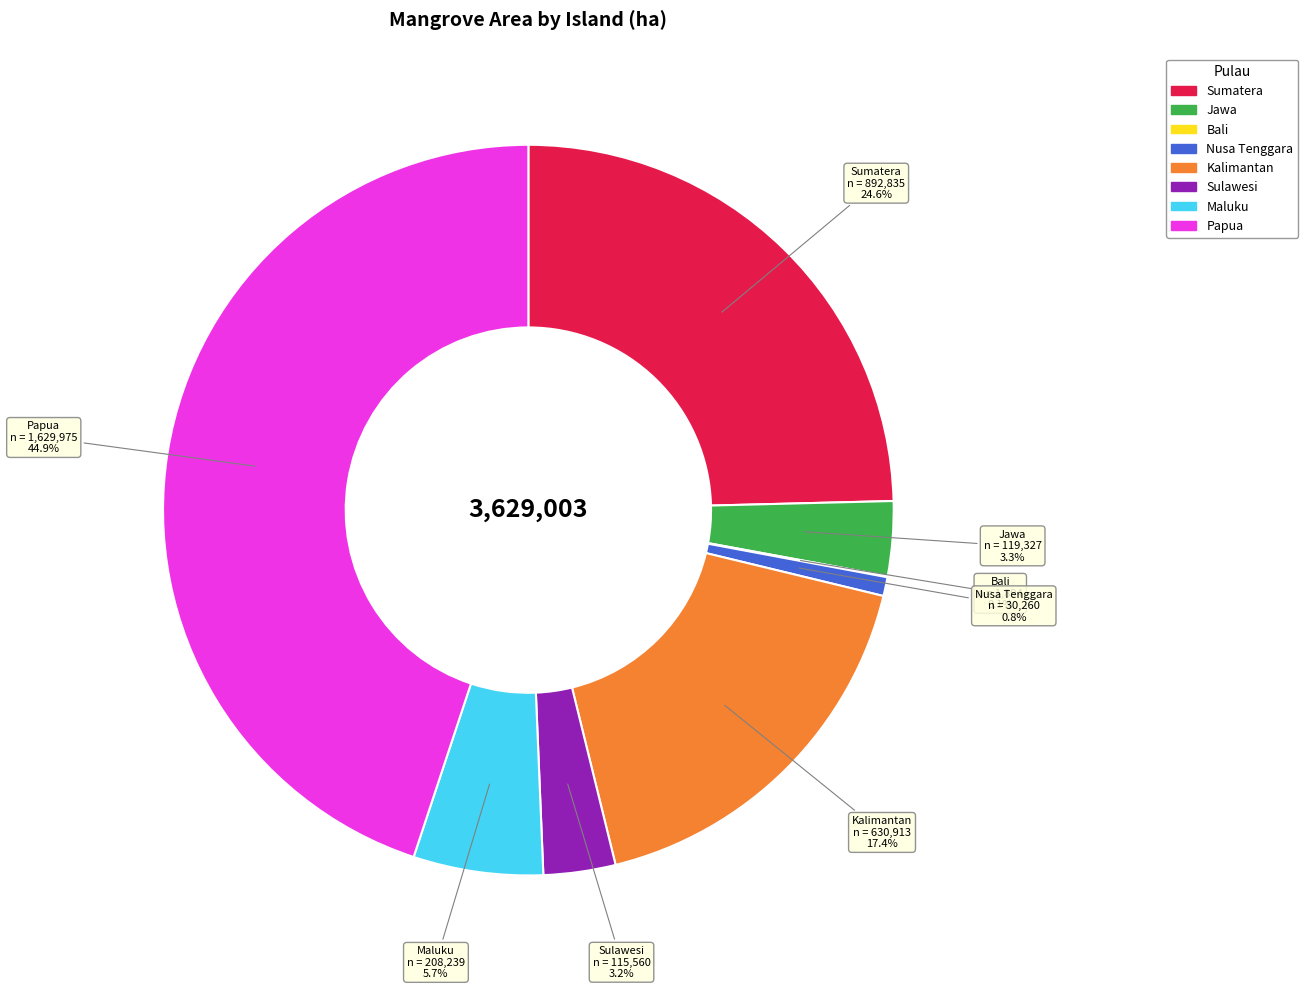

Combined, what portion of the pie is Sumatera and Maluku?

30.3%